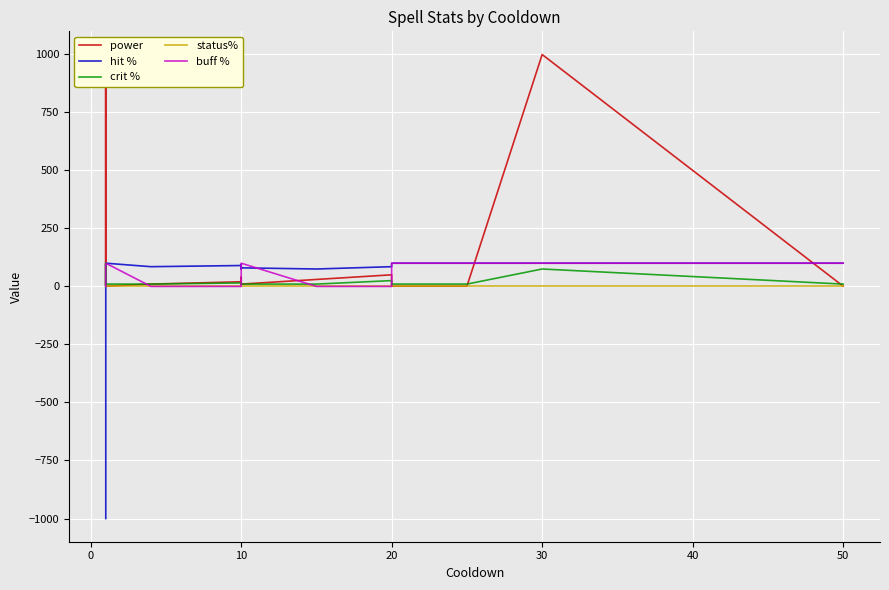

True or false: status% and crit % intersect in this chart.

False